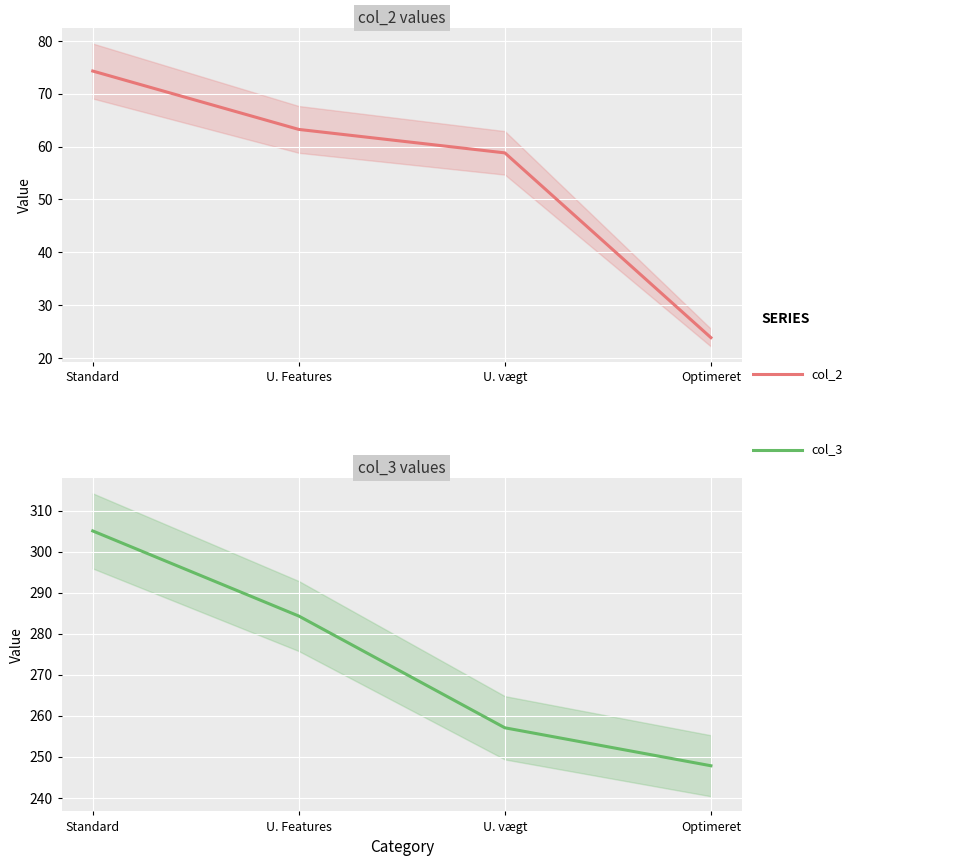

The col_2 series shows 34.5 at Optimeret. True or false?

False